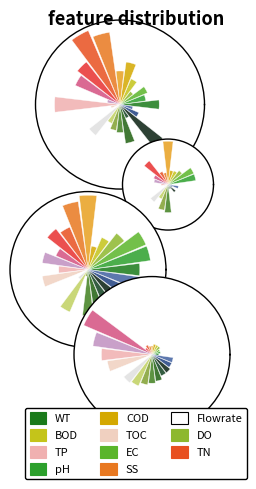

Combined, what portion of the pie is 04:00 and 17:00?

8.3%